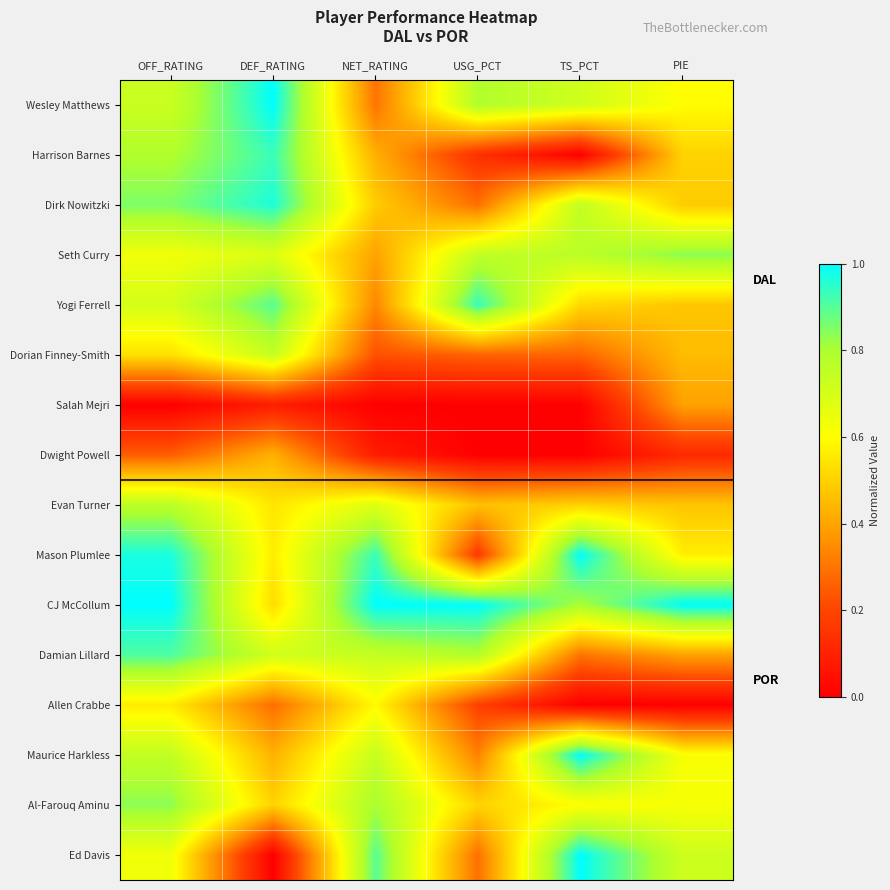

Which category has the highest value across all series?

DEF_RATING